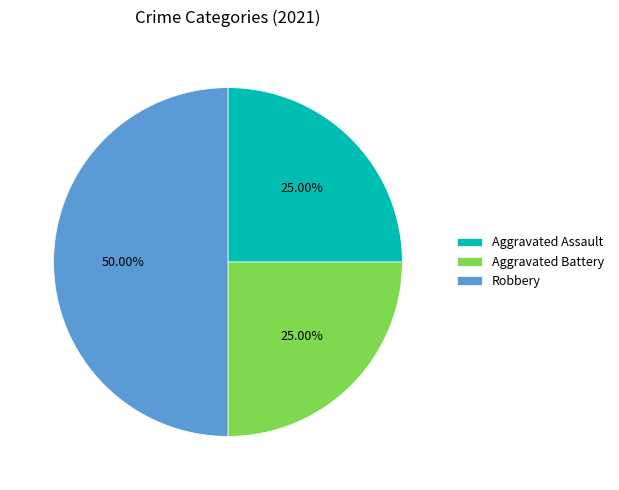

To the nearest percent, what is the combined percentage of Robbery and Aggravated Battery?

75%